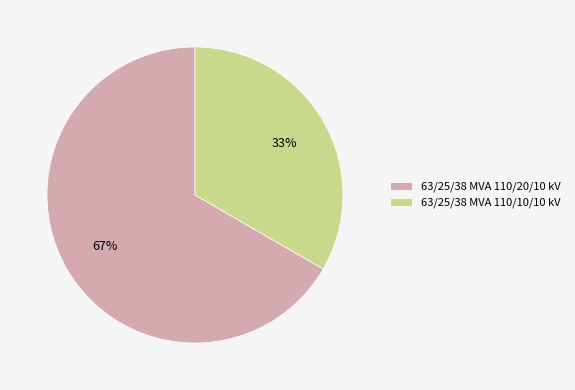

Which has a higher value, 63/25/38 MVA 110/10/10 kV or 63/25/38 MVA 110/20/10 kV?

63/25/38 MVA 110/20/10 kV